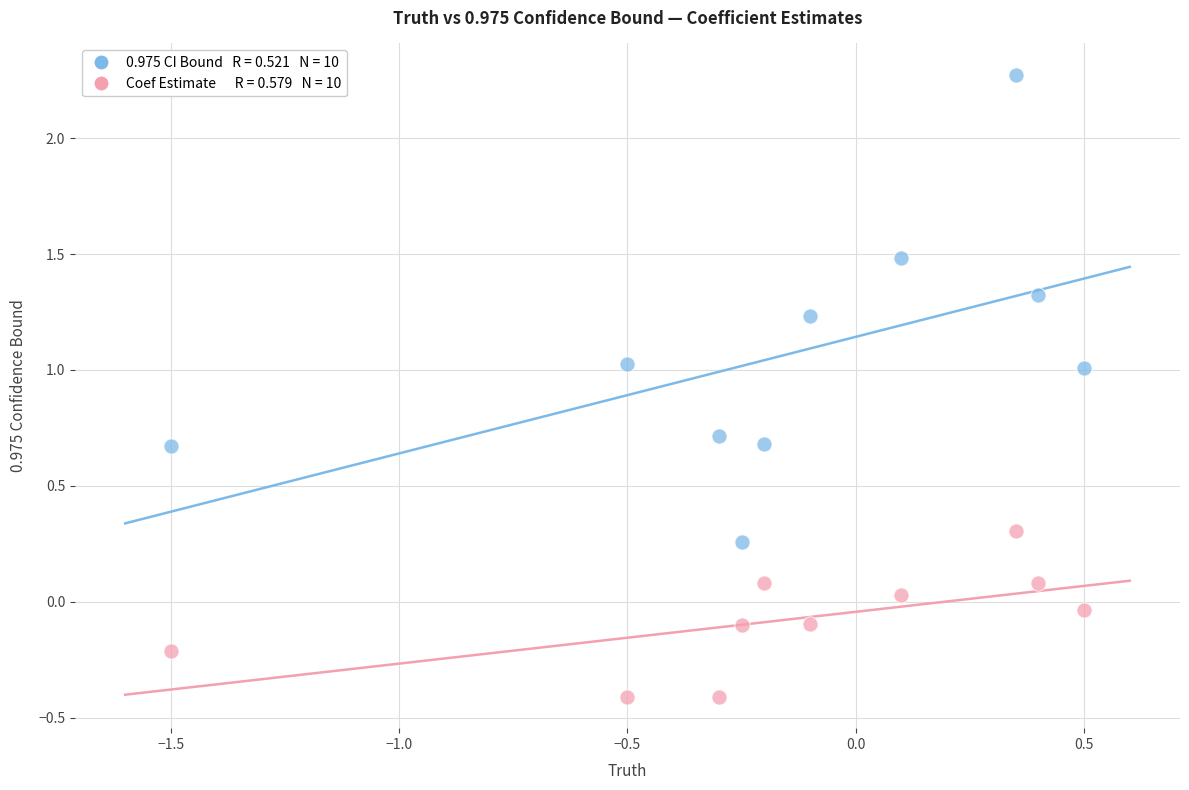

Across all data points, what is the range of X values (max minus min)?

2.0